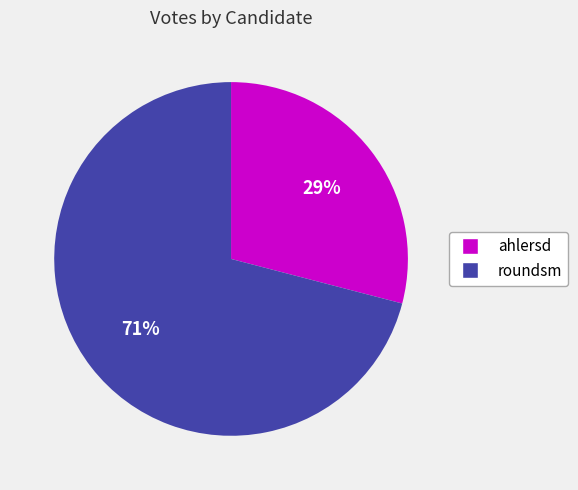

How many slices are in this pie chart?

2